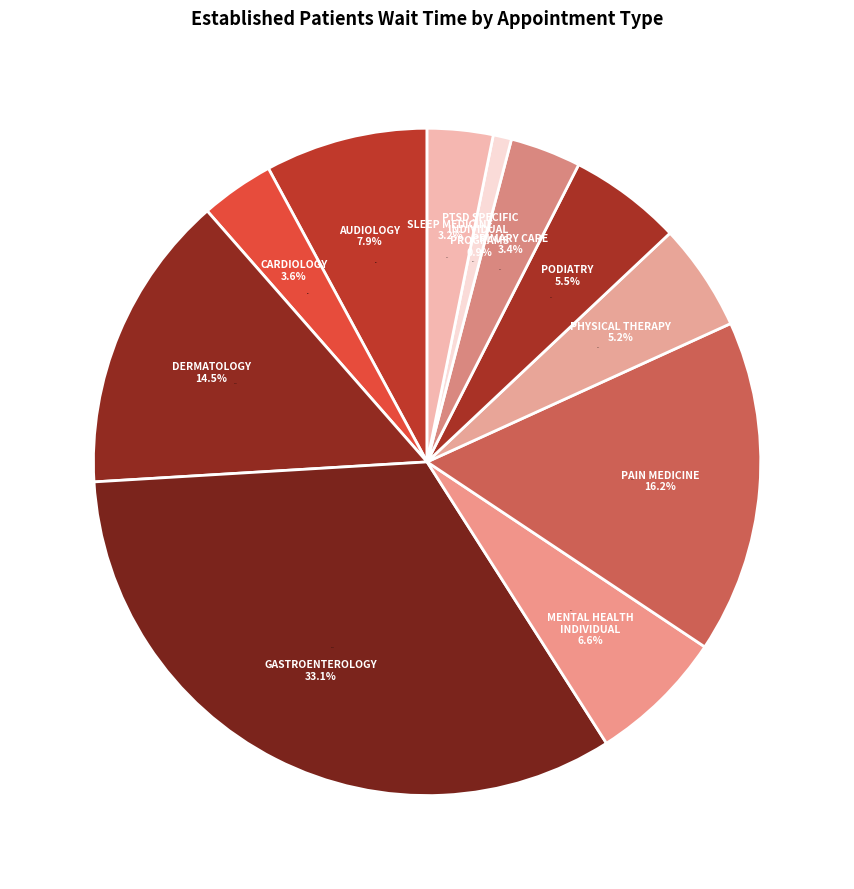

Is there a majority slice in this chart?

No